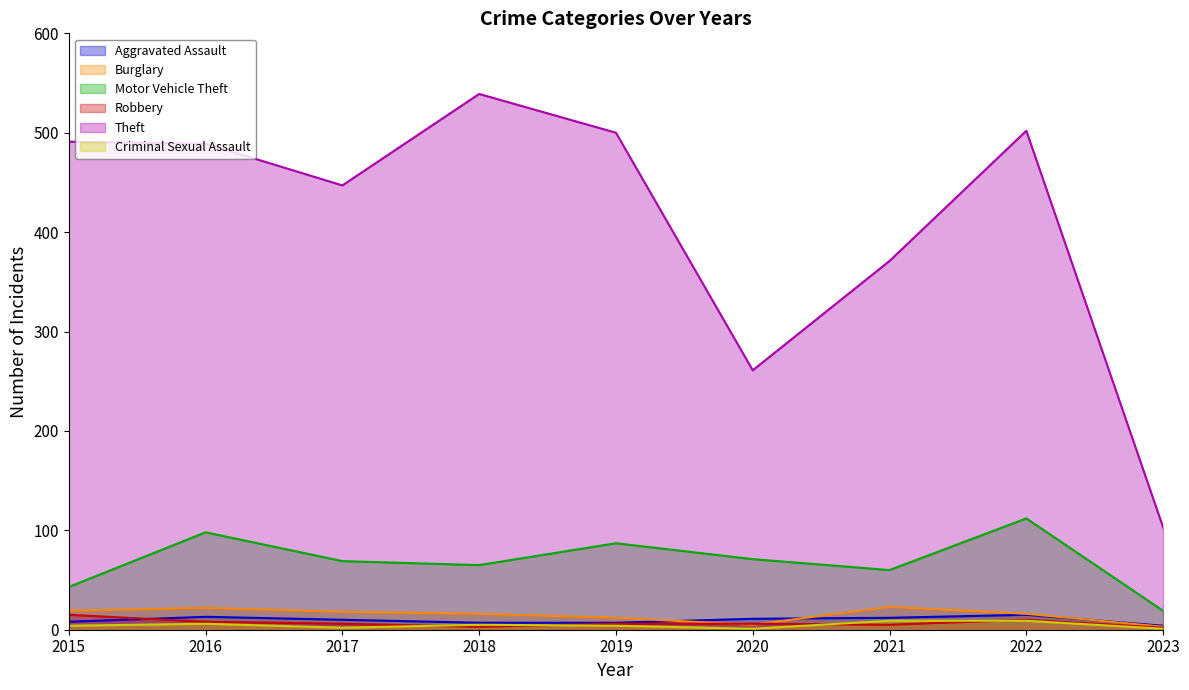

True or false: Motor Vehicle Theft has a value of 65 at 2018.

True